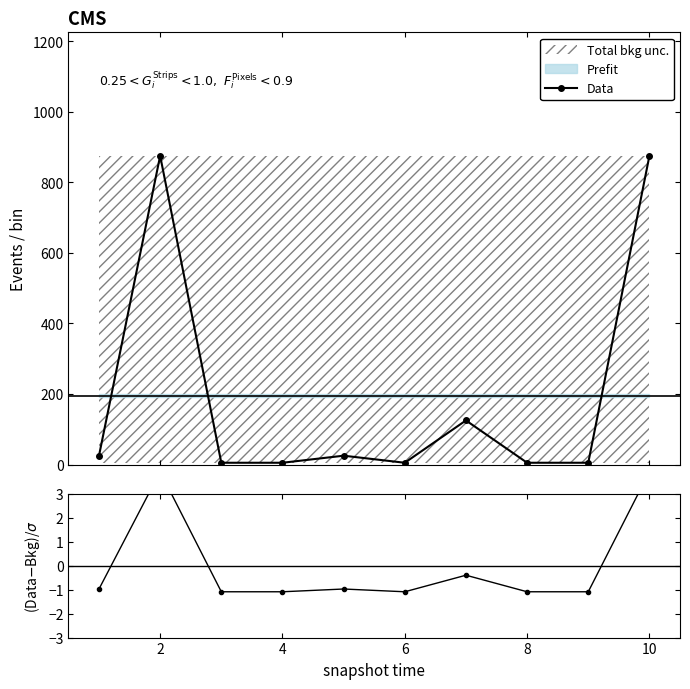

True or false: Data has more than 0 points higher than both neighbors.

True